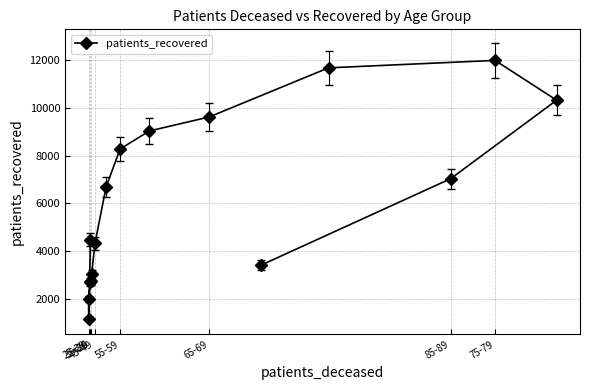

Reading left to right, what are all the values shown in this chart?

4479	1182	1999	2721	2775	3034	4333	6691	8270	9025	9611	11663	11974	10312	7034	3420